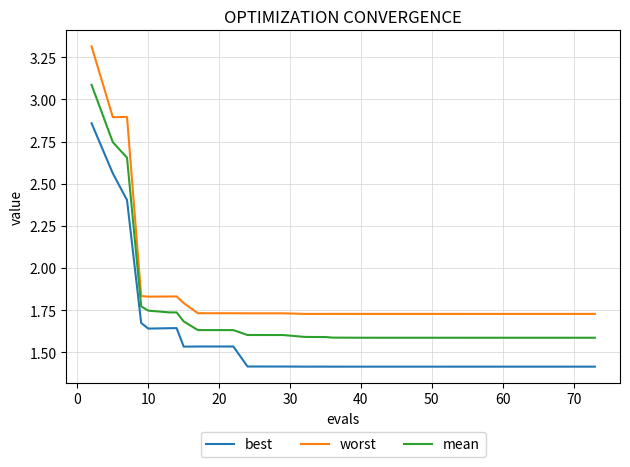

Which series has the largest range (max minus min)?

worst